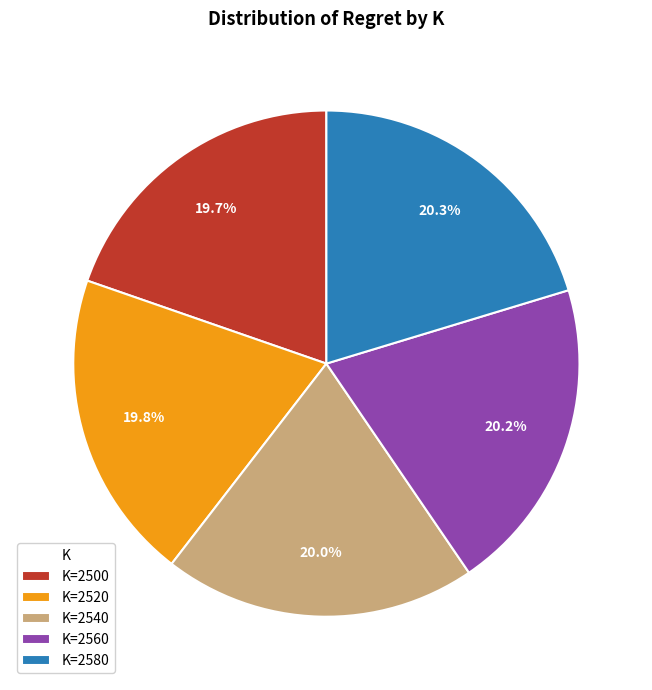

Approximately how many times larger is the value at K=2500 compared to K=2580?

1.0